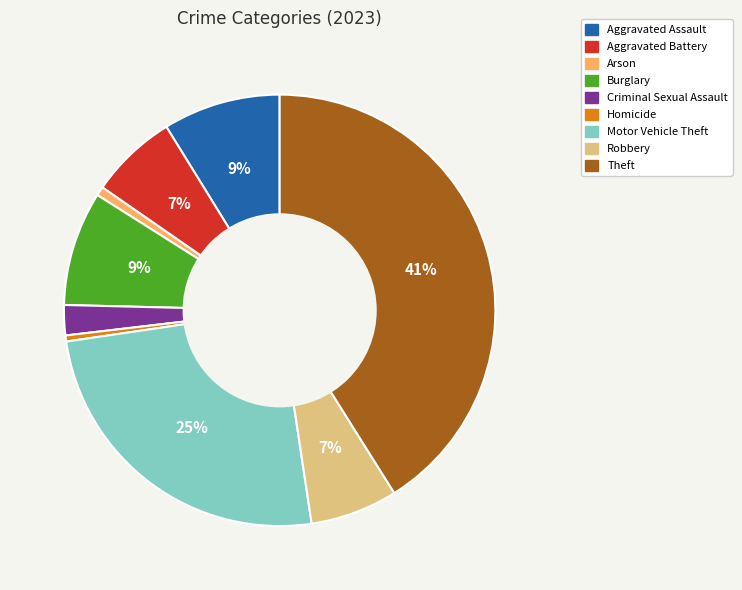

How many slices are in this pie chart?

9